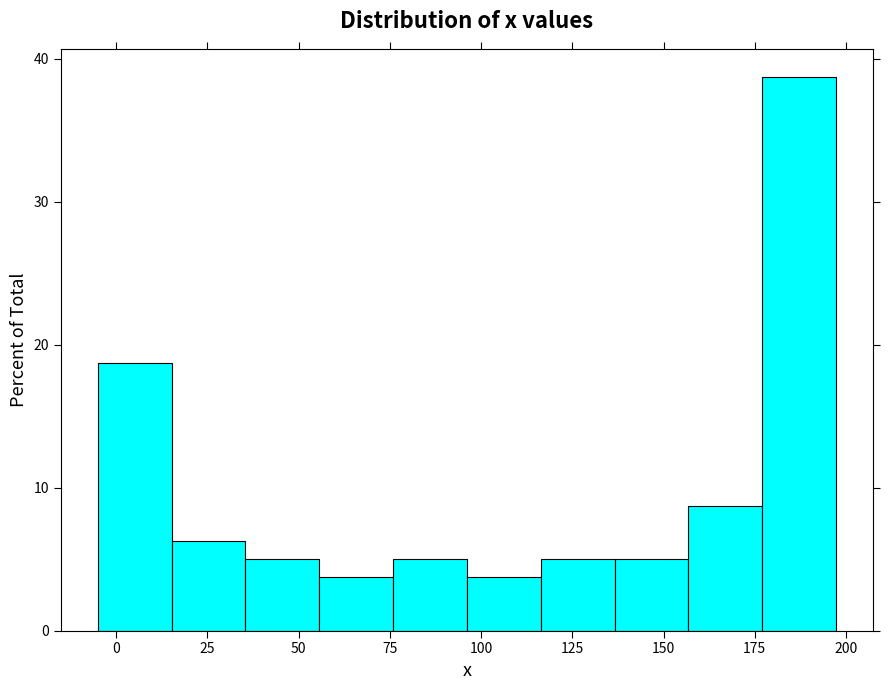

How tall is the bar that spans -5 to 15 on the x-axis? Neither the bar edges nor the heights are printed on the chart, so give them approximately, as read against the axes.

19